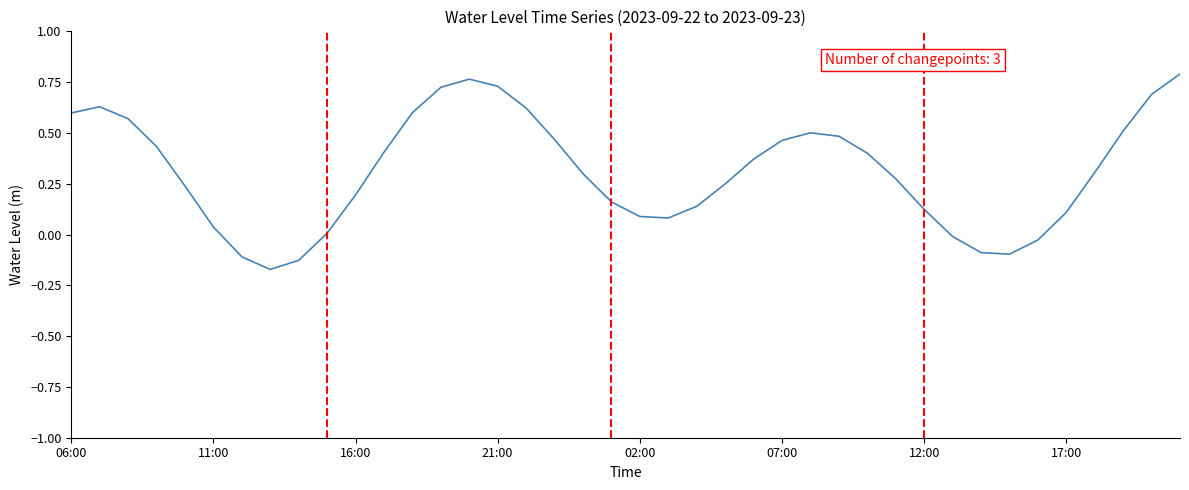

How many lines are shown in the chart?

1